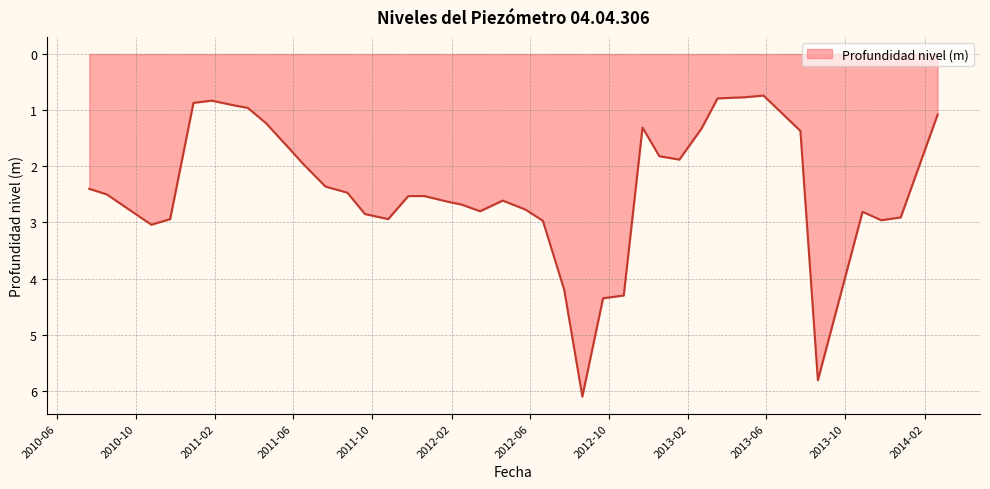

What is the difference between the maximum and minimum values?

5.4